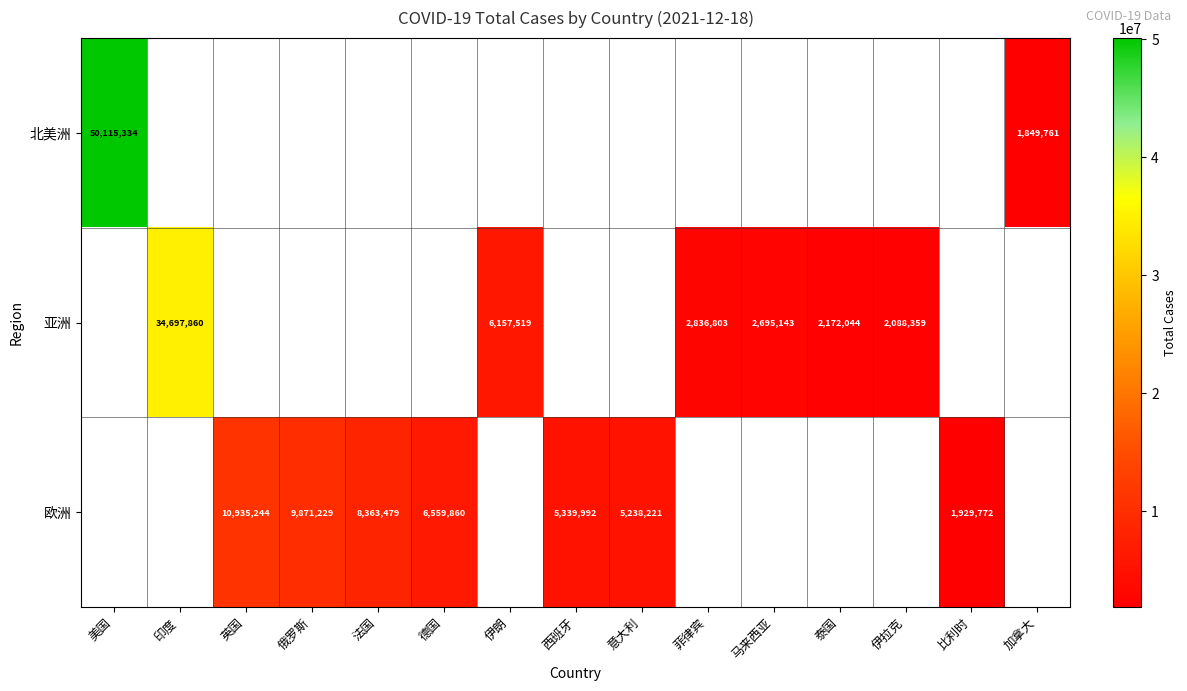

The 欧洲 series shows 9871229 at 俄罗斯. True or false?

True